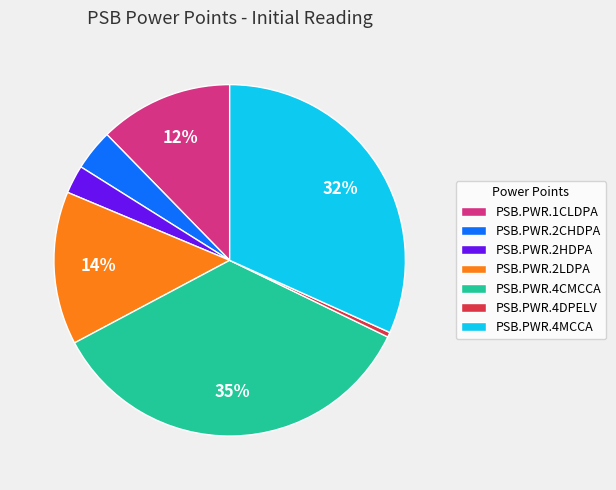

What is the largest slice in the pie chart?

PSB.PWR.4CMCCA